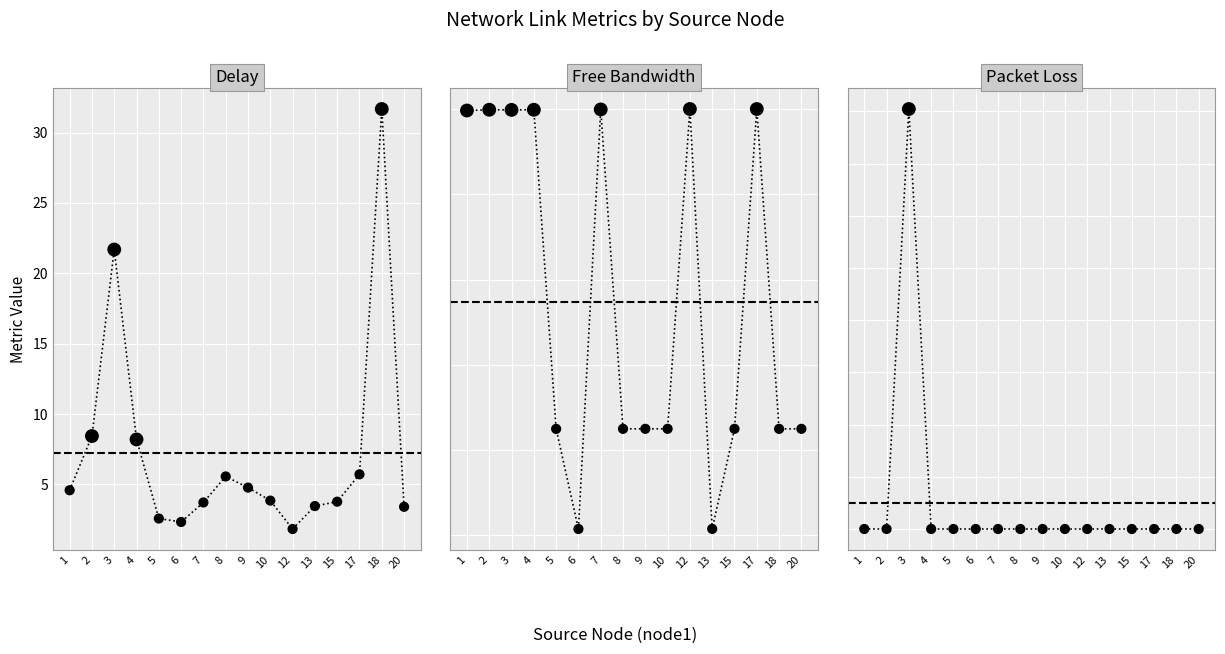

Which series has the widest spread of Y values?

delay